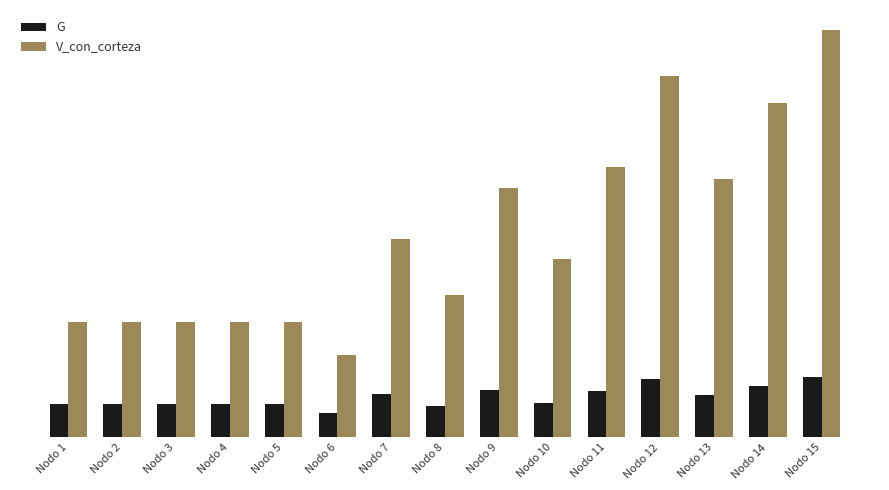

Which series has the largest total across all categories?

V_con_corteza